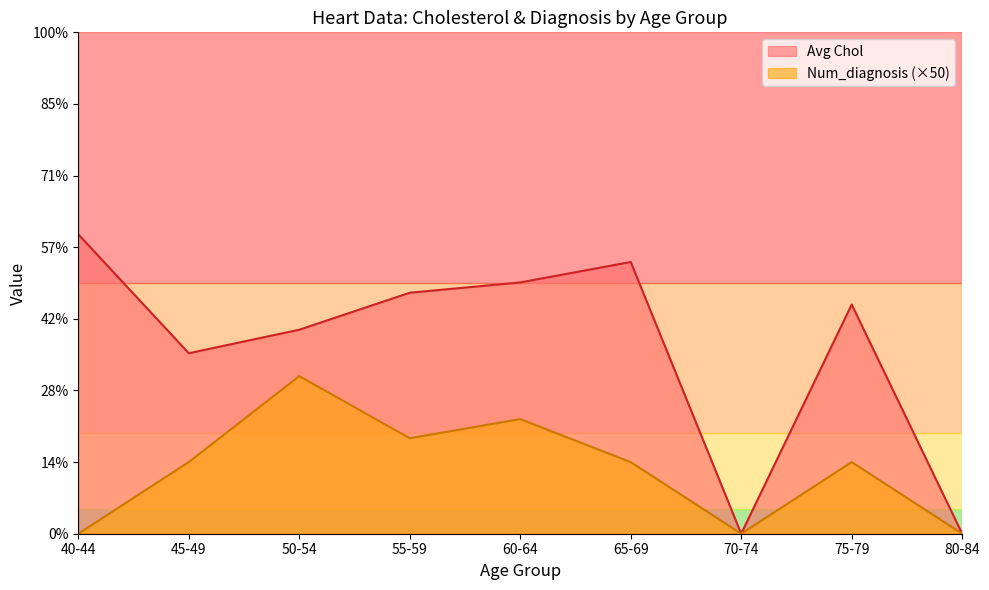

Does the chart have visible grid lines?

No